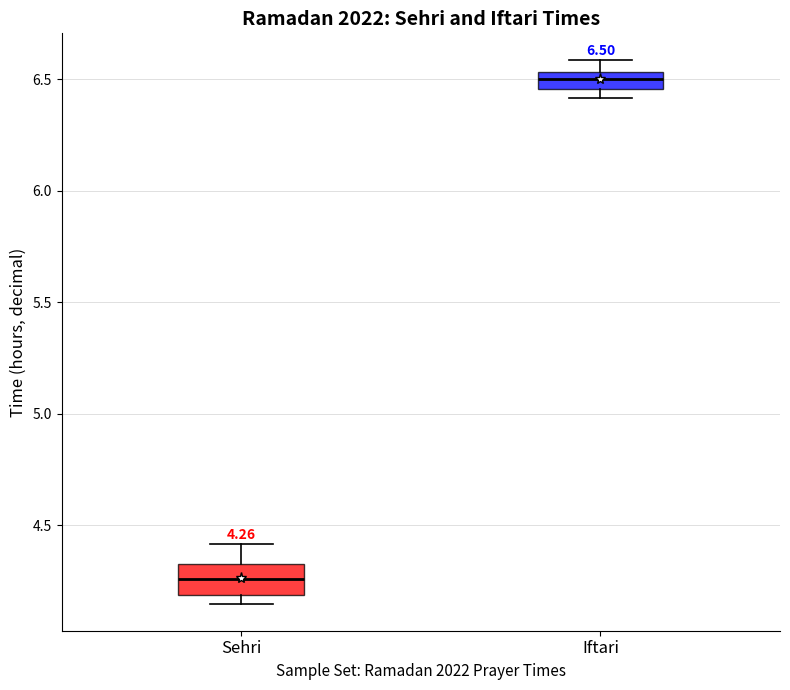

Which box is the tallest, from its lower edge to its upper edge?

Sehri